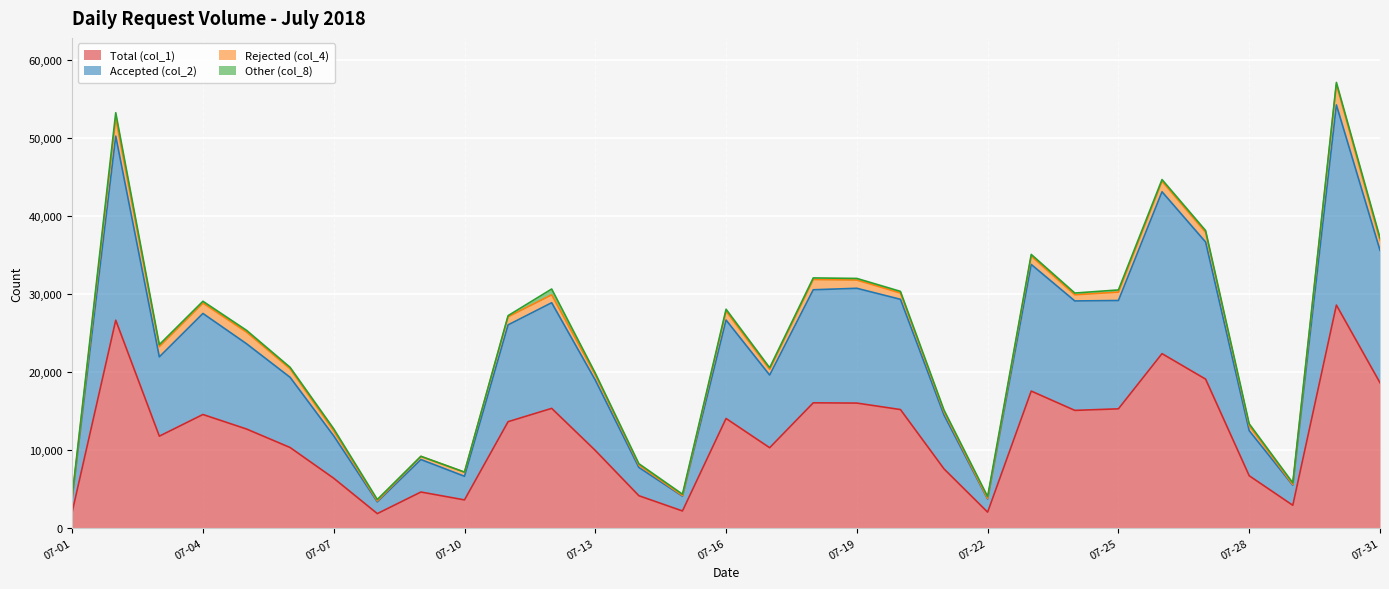

True or false: Total (col_1) has a value of 10280 at 2018-07-06.

True